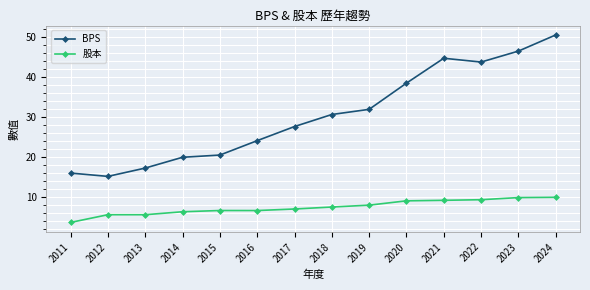

At 2020, list the series in order from largest to smallest.

BPS, 股本